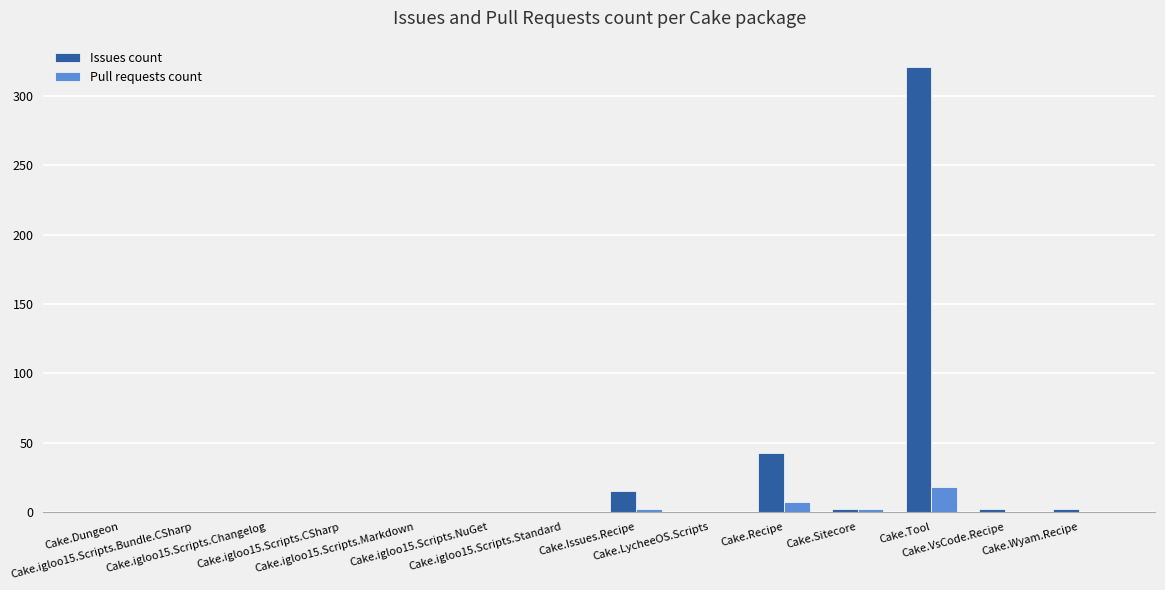

Which series has the largest total across all categories?

Issues count